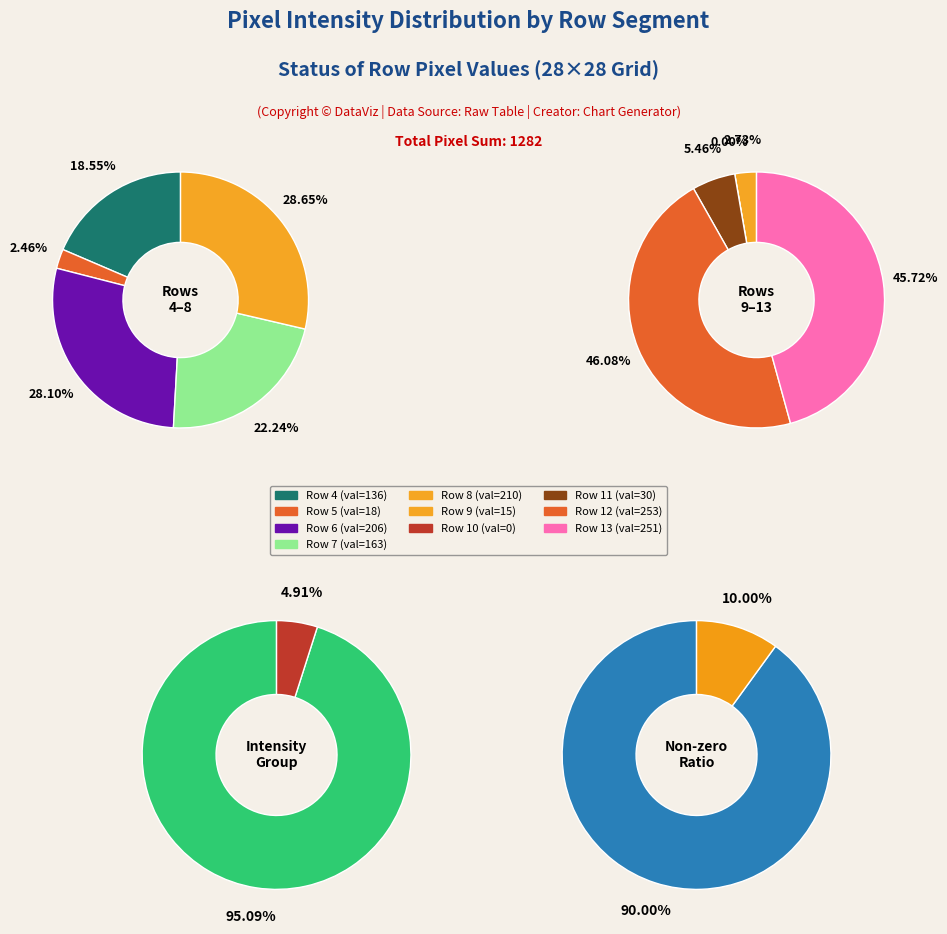

To the nearest percent, what portion does Row 8 represent?

16%